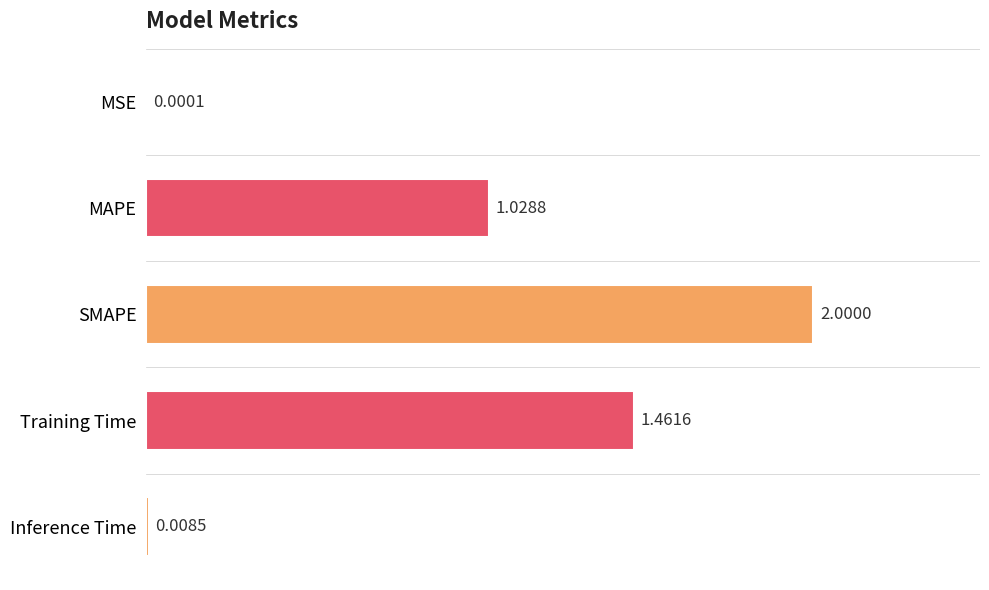

At which label is the value closest to 1?

MAPE